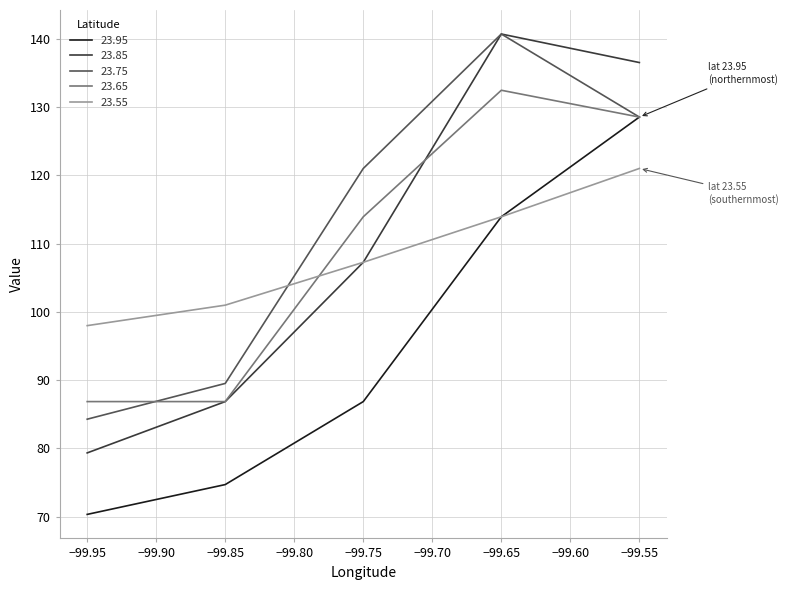

Is the value of 23.95 at −99.95 greater than the value of 23.85 at −99.85?

No